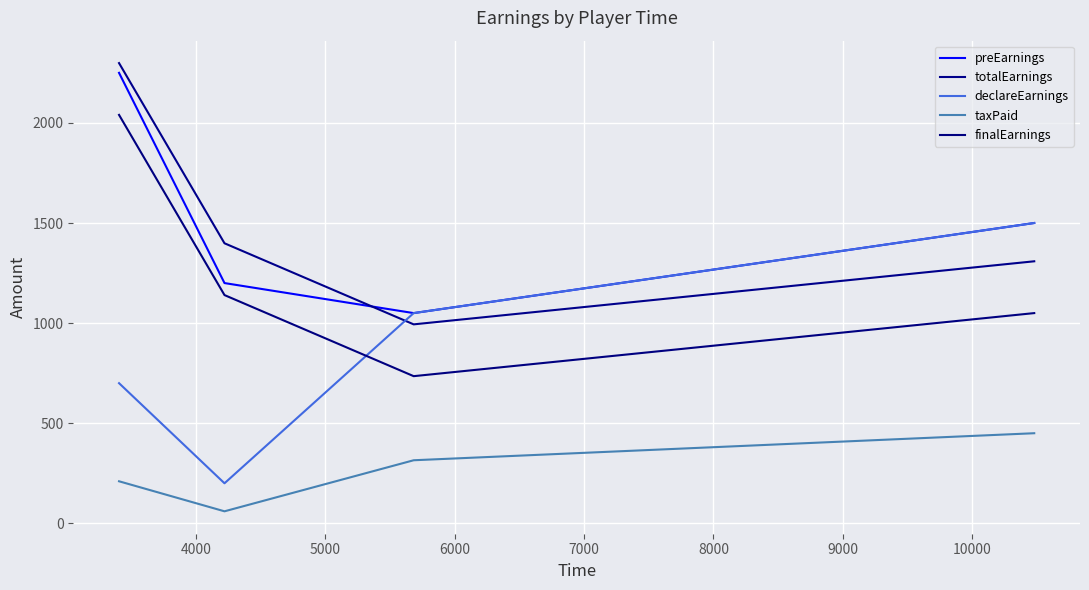

How many values in the declareEarnings series are below 1050?

2